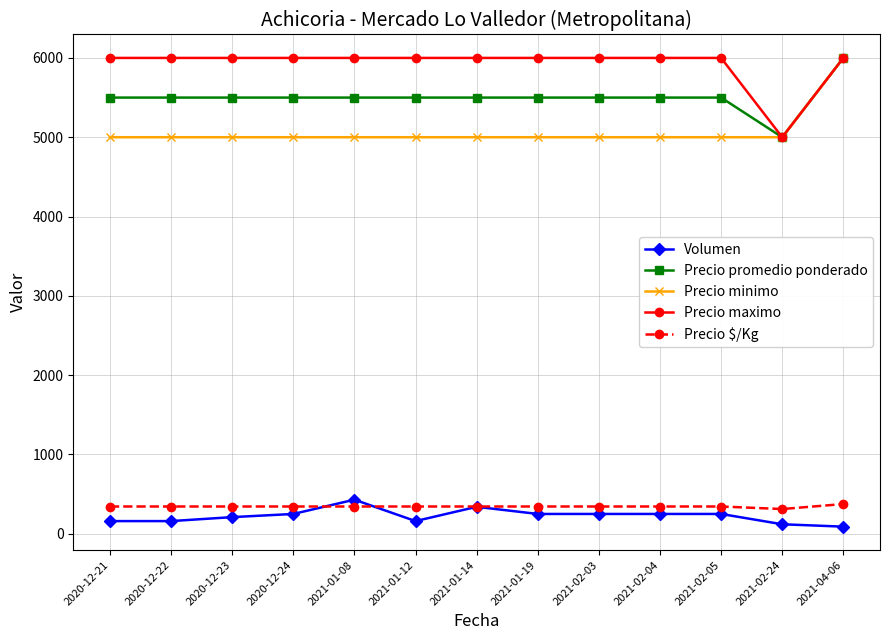

The value of Precio minimo at 2021-01-19 is 5000. True or false?

True